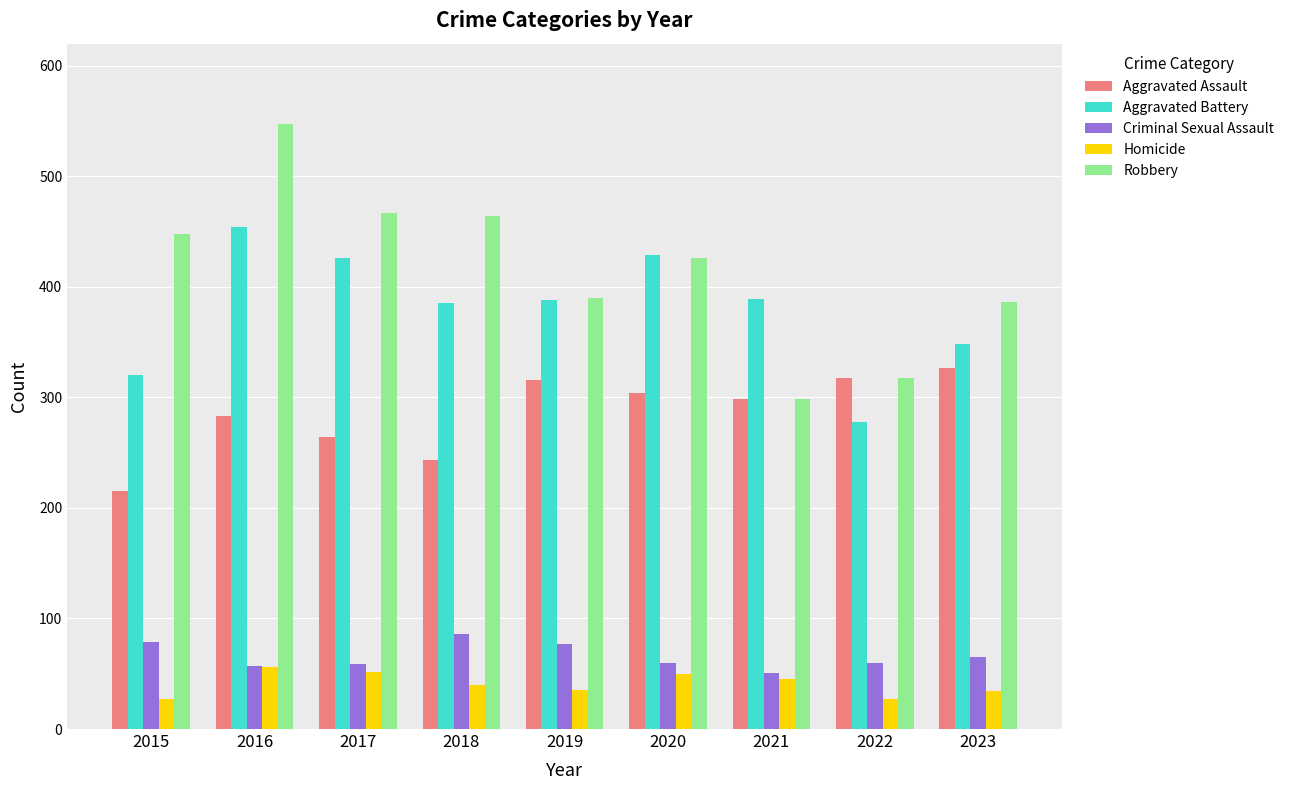

What is the maximum value for Aggravated Assault?

327